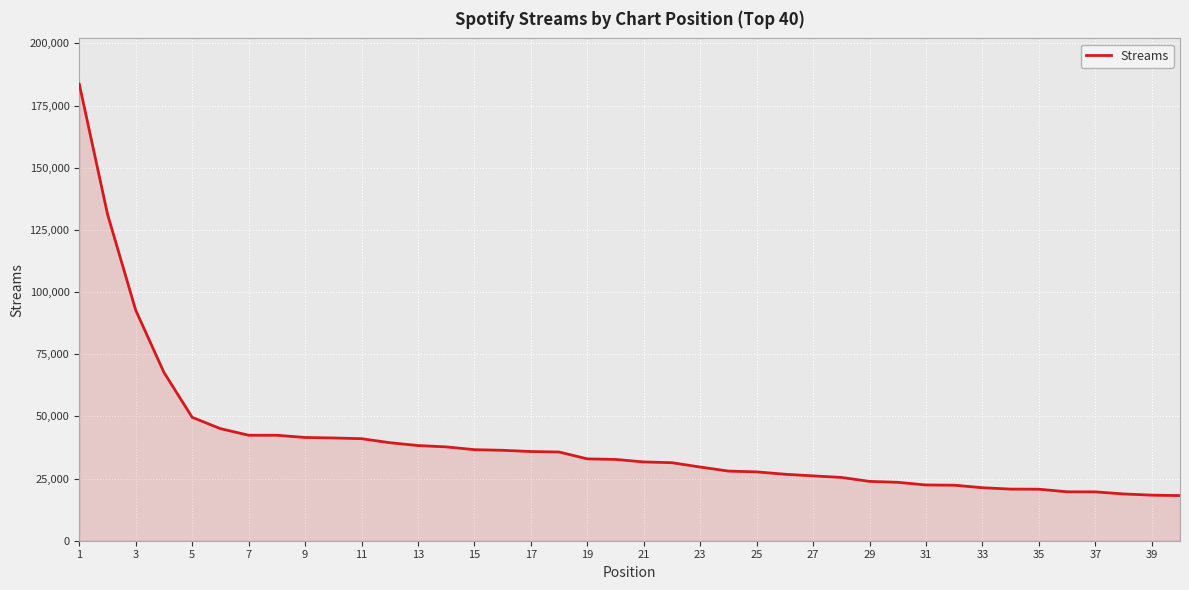

What is the difference between the maximum and minimum values?

165473